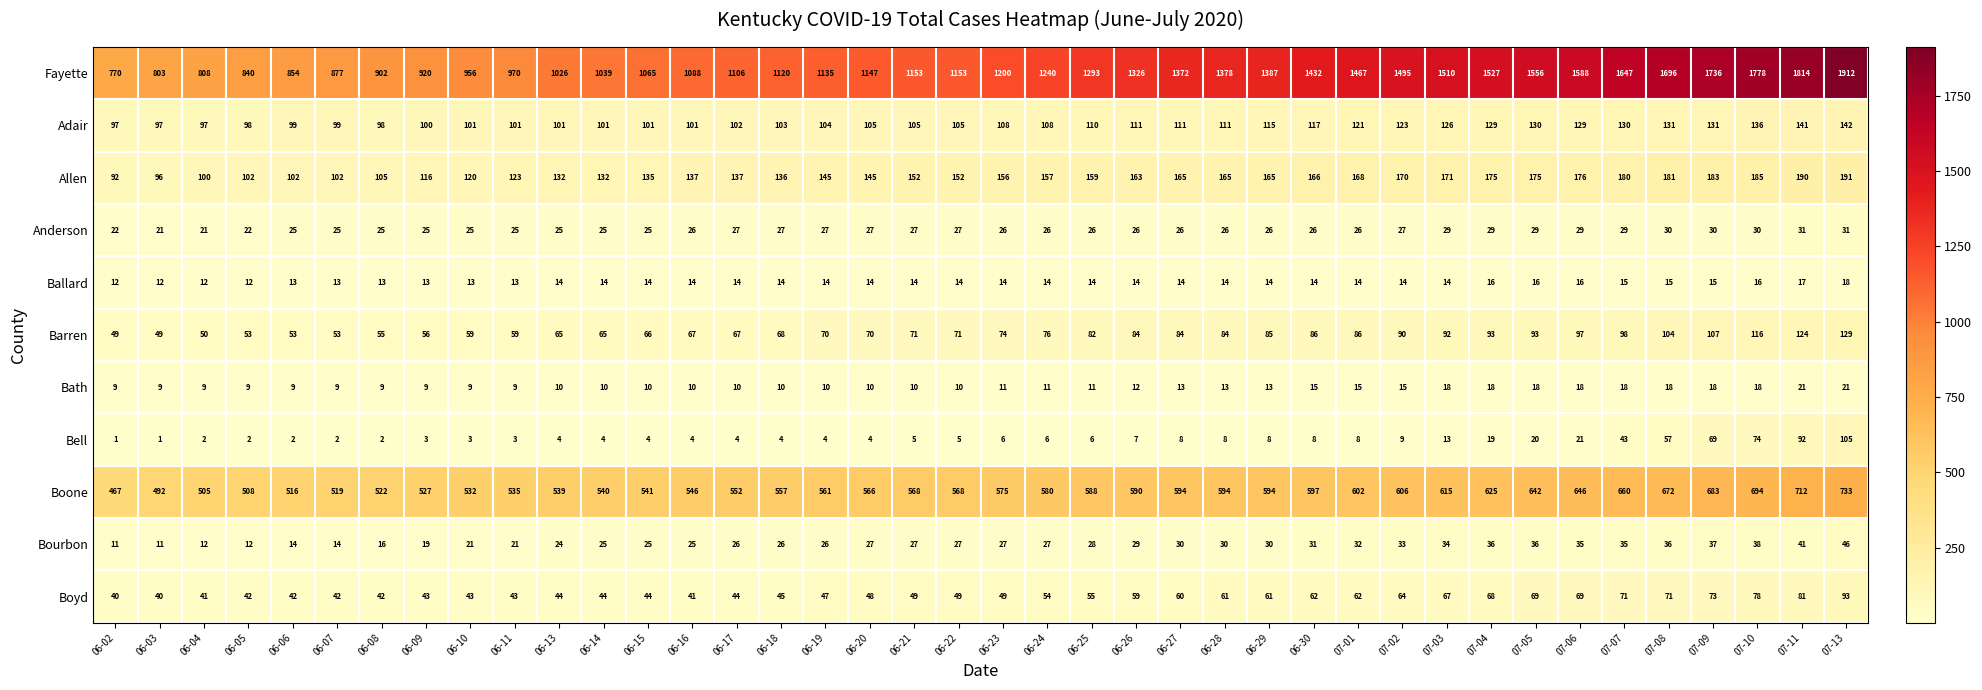

What is the difference between the Bell values at 07-07 and 07-06?

22